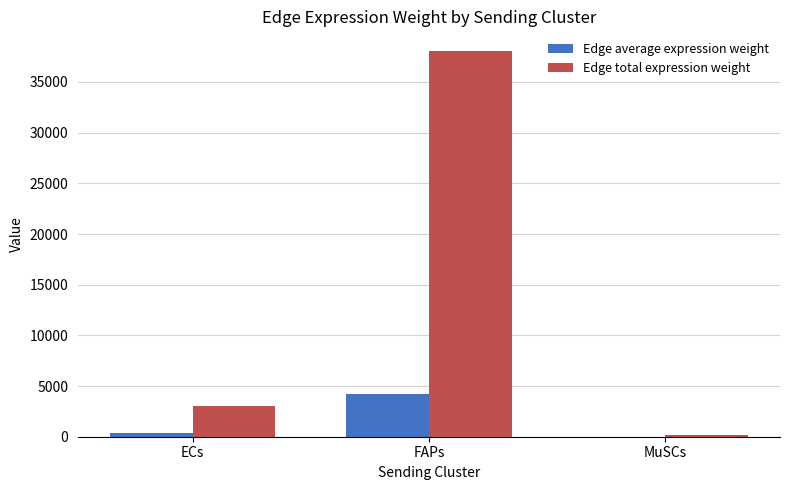

Does the chart contain stacked bars?

No